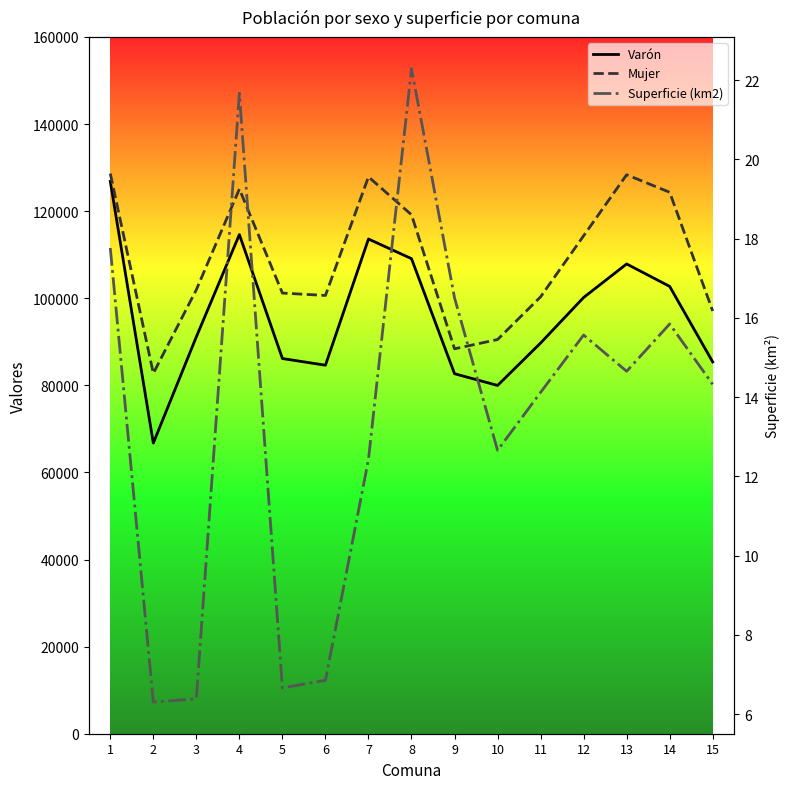

What is the sum of all Superficie (km2) values?

204.0